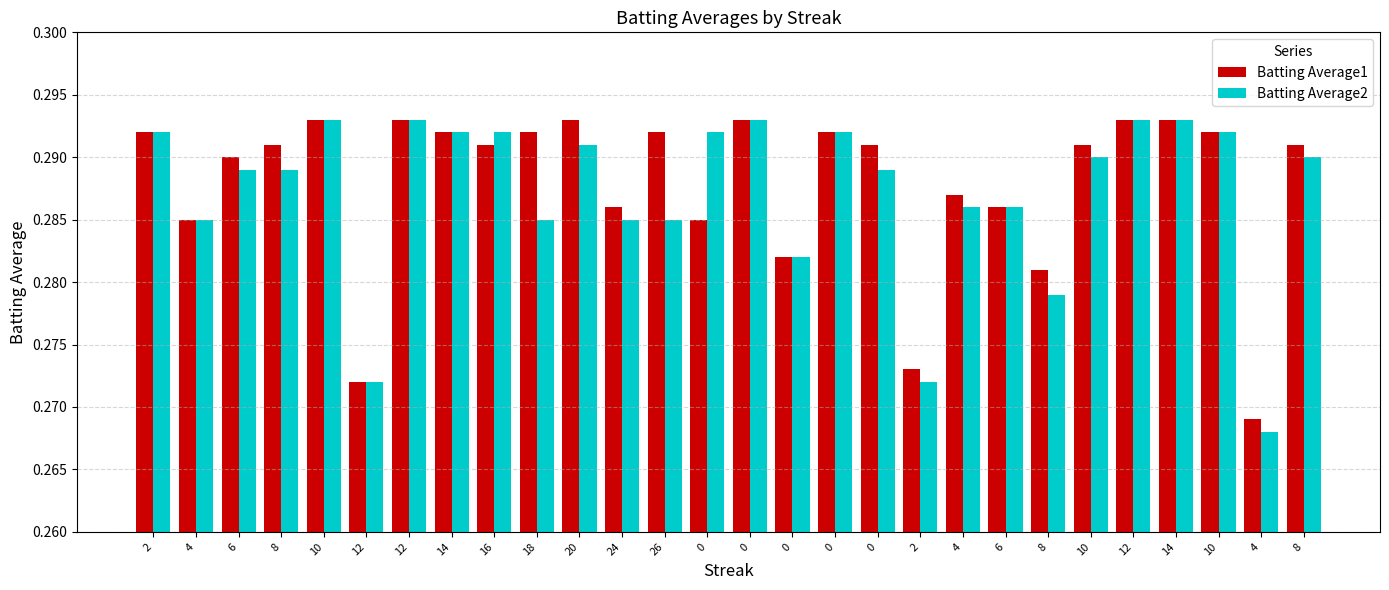

Are the bars grouped side by side (vs. stacked)?

Yes